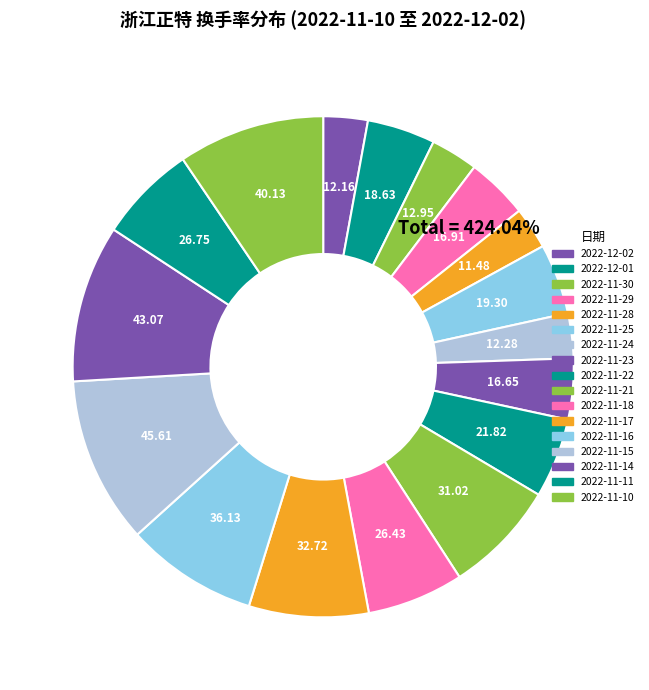

To the nearest percent, what is the difference between the 2022-11-29 and 2022-11-24 slice percentages?

1%